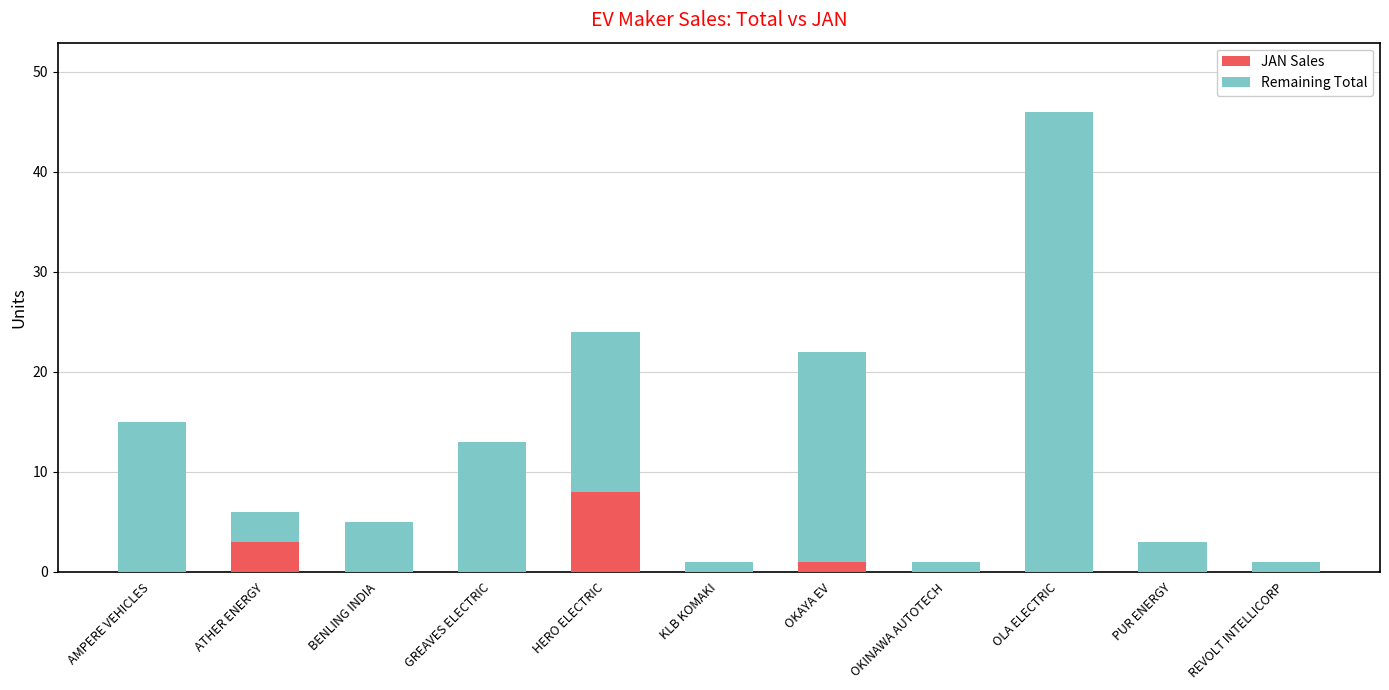

The value of JAN Sales at OKINAWA AUTOTECH is 0. True or false?

True